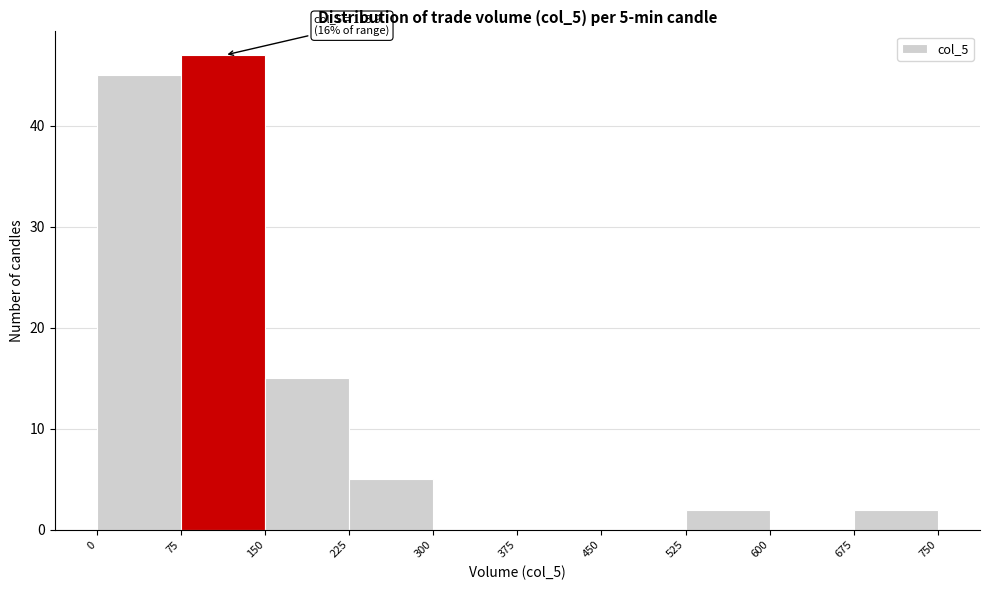

Which range on the x-axis has the tallest bar?

75 to 150